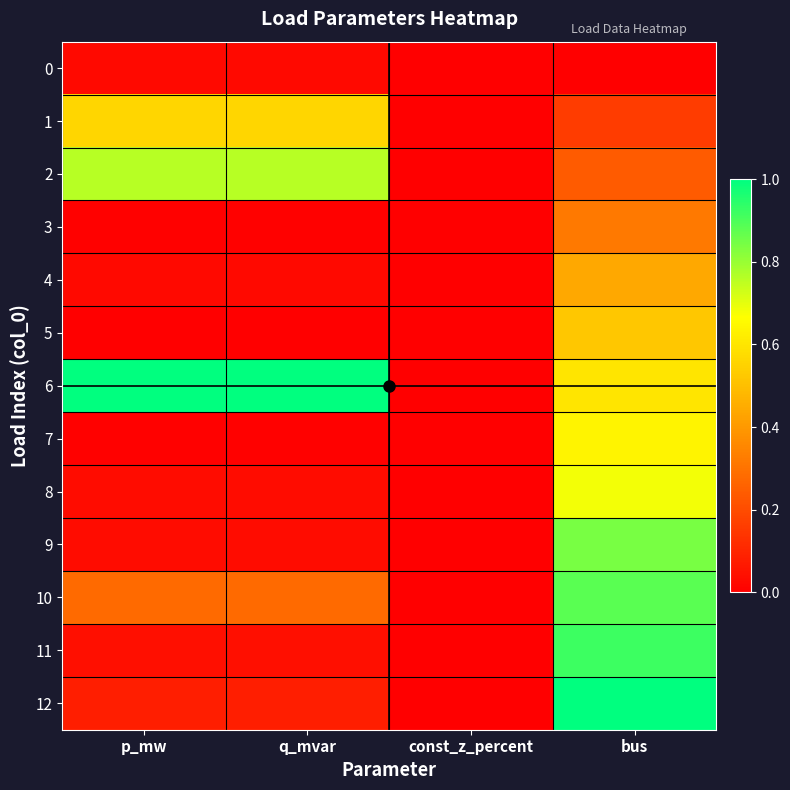

Reading left to right, transcribe all the data shown in this chart.

0: p_mw=0.0	q_mvar=0.0	const_z_percent=0.0	bus=0.0
1: p_mw=0.6	q_mvar=0.6	const_z_percent=0.0	bus=0.2
2: p_mw=0.8	q_mvar=0.8	const_z_percent=0.0	bus=0.2
3: p_mw=0.0	q_mvar=0.0	const_z_percent=0.0	bus=0.3
4: p_mw=0.0	q_mvar=0.0	const_z_percent=0.0	bus=0.4
5: p_mw=0.0	q_mvar=0.0	const_z_percent=0.0	bus=0.5
6: p_mw=1.0	q_mvar=1.0	const_z_percent=0.0	bus=0.6
7: p_mw=0.0	q_mvar=0.0	const_z_percent=0.0	bus=0.6
8: p_mw=0.0	q_mvar=0.0	const_z_percent=0.0	bus=0.7
9: p_mw=0.0	q_mvar=0.0	const_z_percent=0.0	bus=0.8
10: p_mw=0.3	q_mvar=0.3	const_z_percent=0.0	bus=0.9
11: p_mw=0.0	q_mvar=0.0	const_z_percent=0.0	bus=0.9
12: p_mw=0.1	q_mvar=0.1	const_z_percent=0.0	bus=1.0